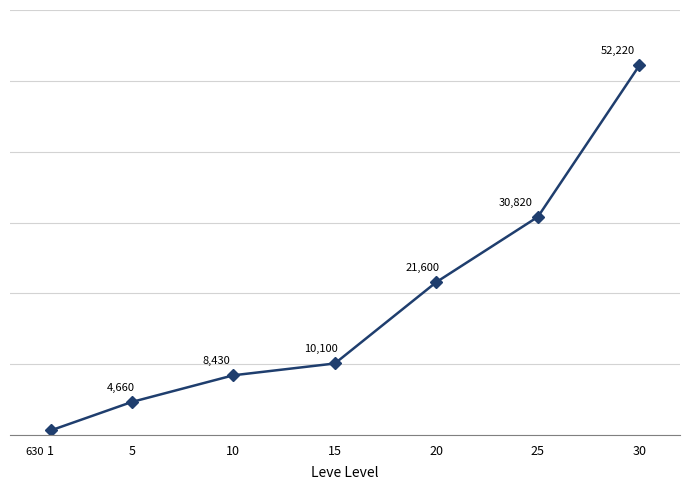

What is the change in value from 5 to 20?

+16940